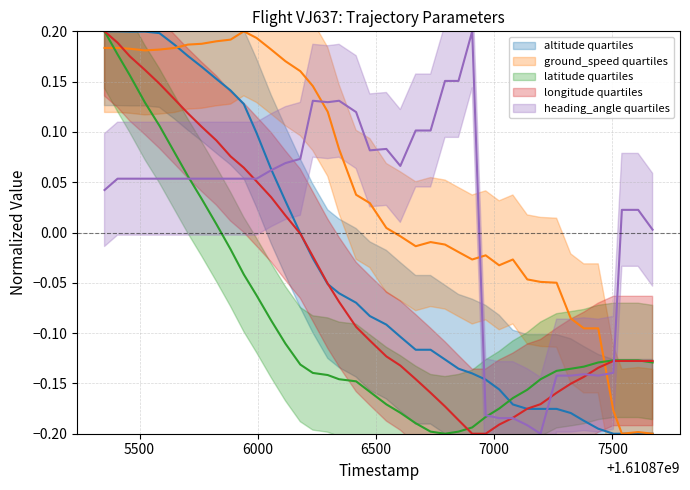

Which label corresponds to the smallest value in the chart?

1610877504